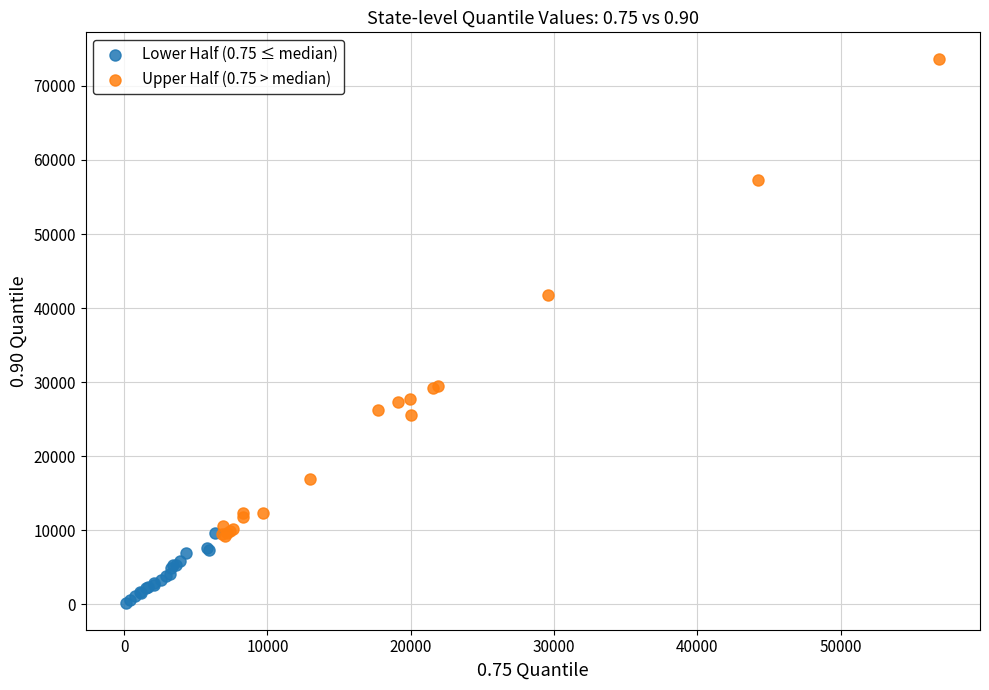

Which series reaches the minimum Y coordinate?

Lower Half (0.75 ≤ median)